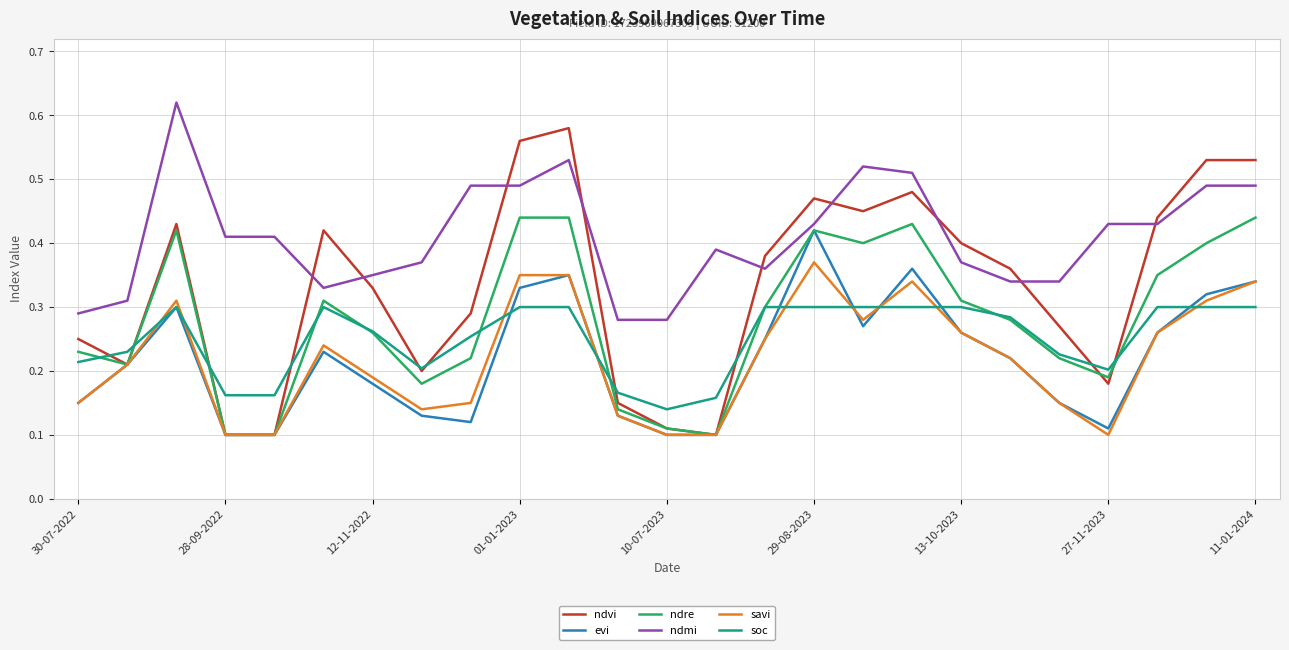

Which series has the largest total across all categories?

ndmi